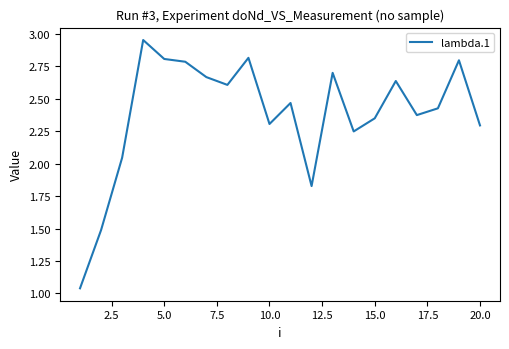

What is the difference between the maximum and minimum values?

1.9